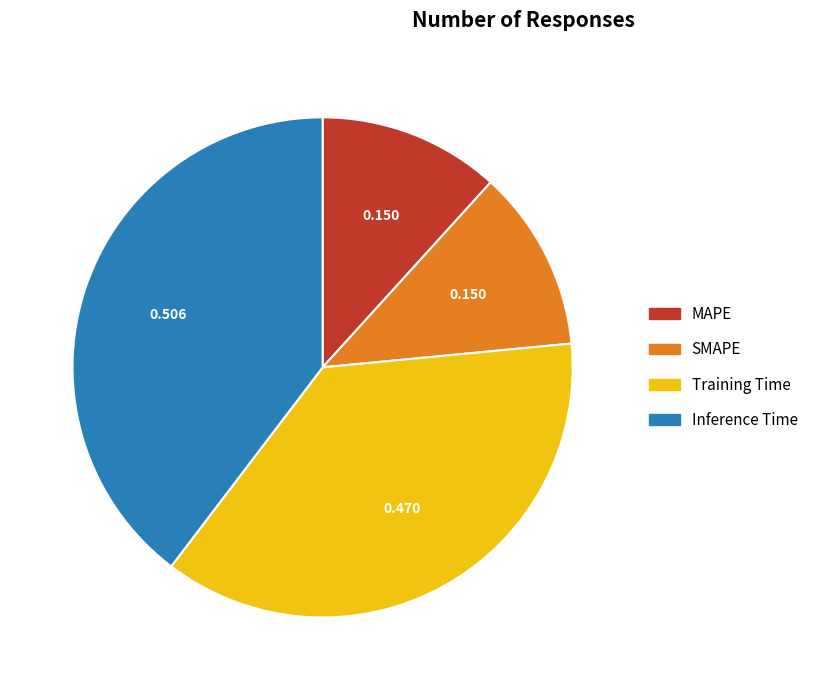

Combined, do Inference Time and MAPE account for over 50%?

Yes